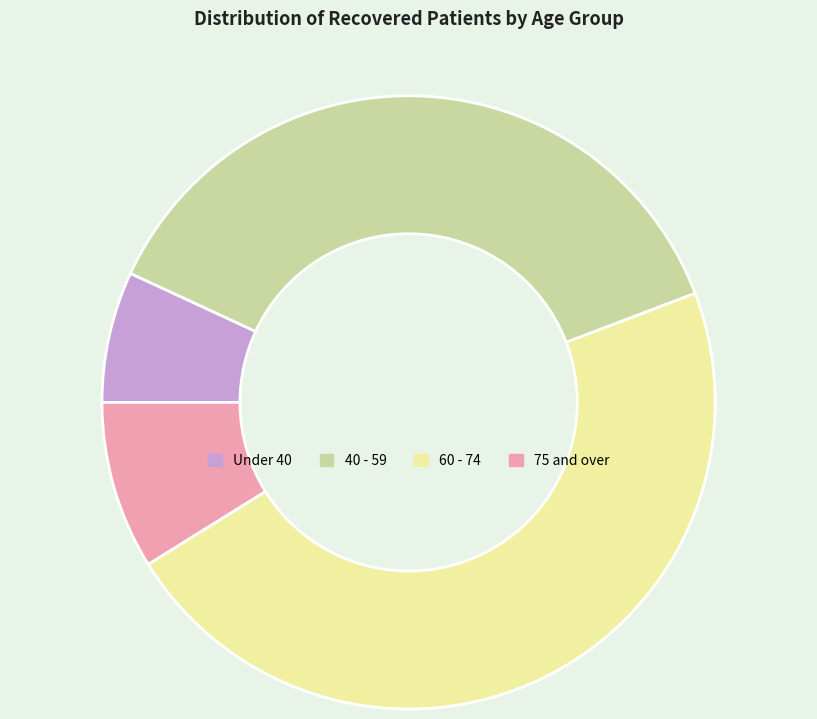

Combined, do 40 - 59 and 60 - 74 account for over 50%?

Yes